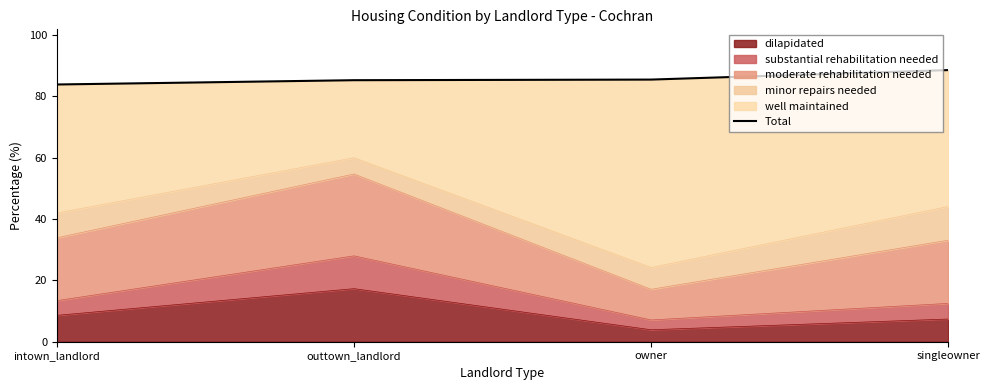

What is the label of the 2nd point from the right?

owner